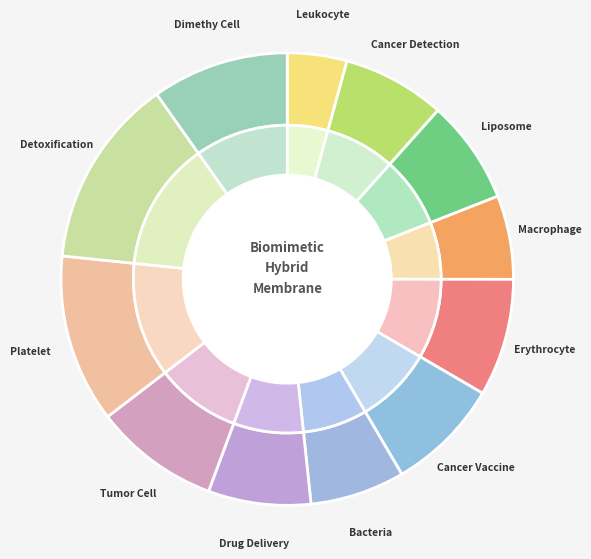

Is there a majority slice in this chart?

No